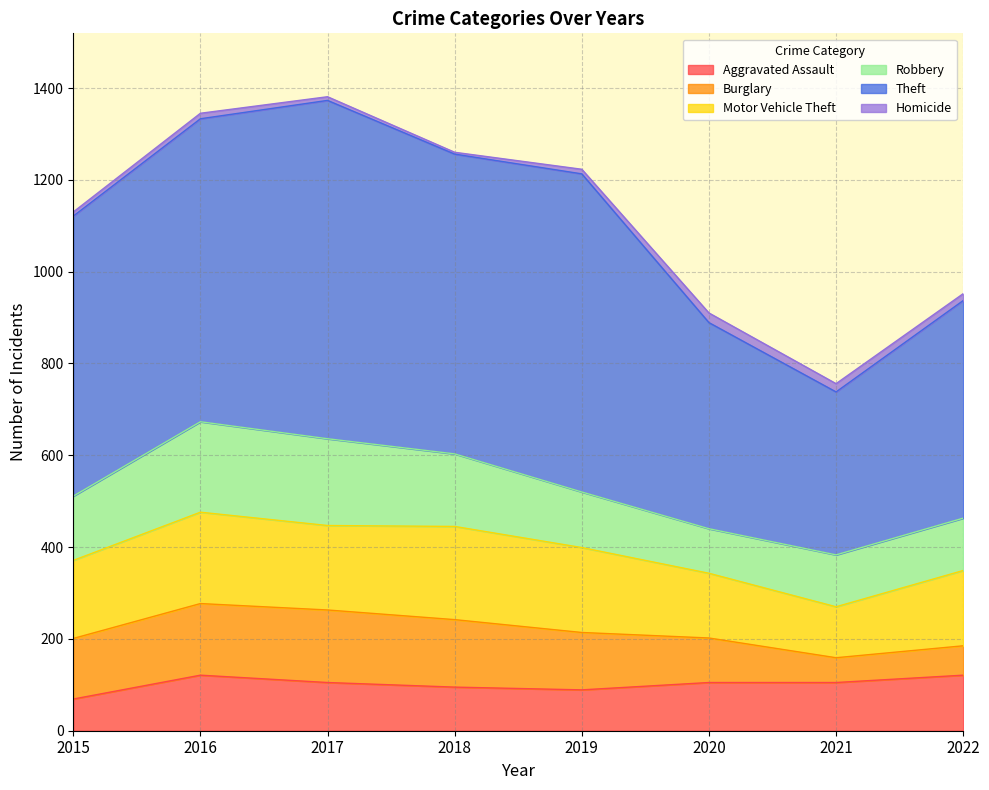

What is the difference between the Burglary values at 2017 and 2022?

94